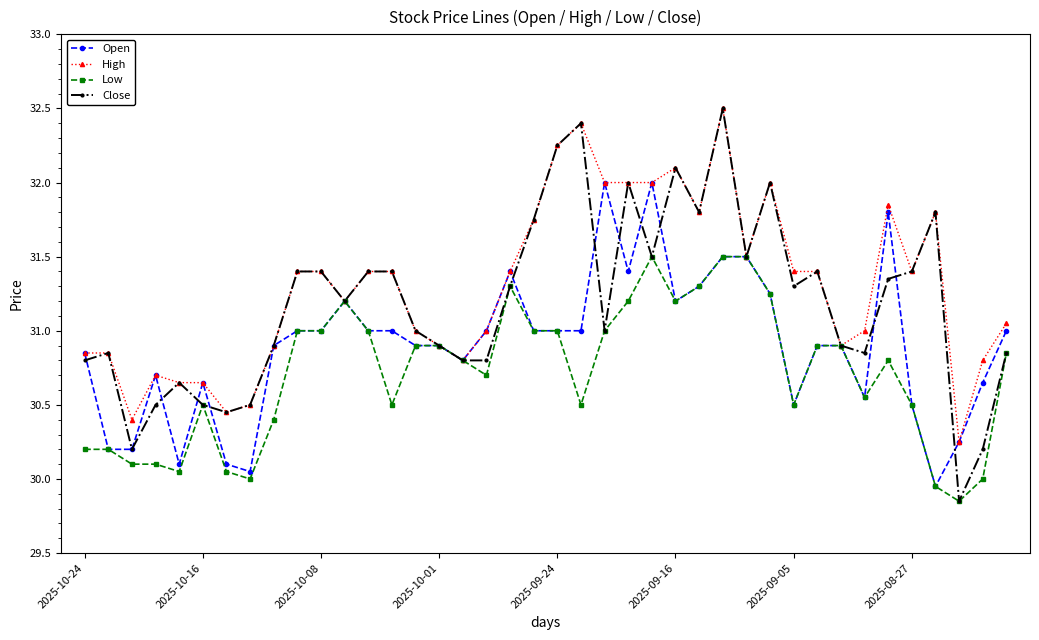

True or false: Low has more than 2 points higher than both neighbors.

True